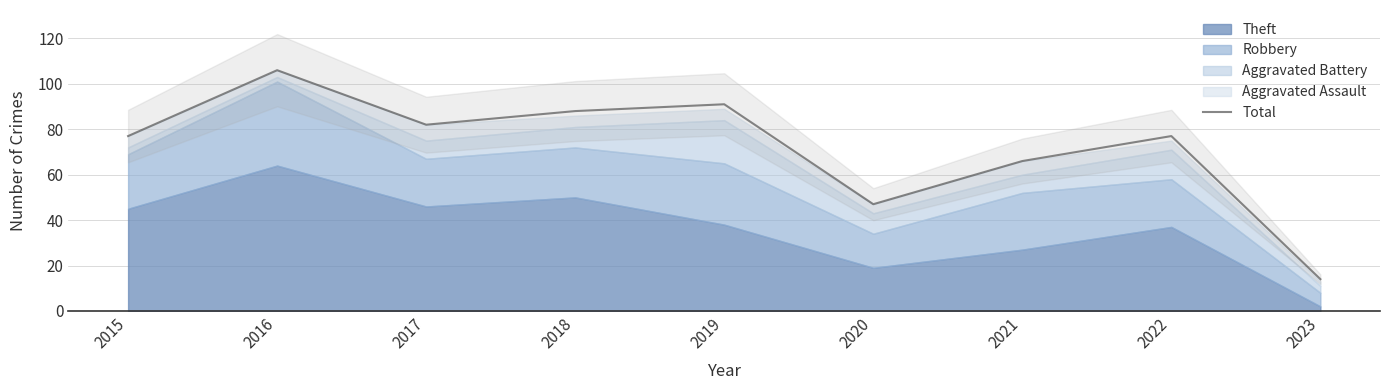

Which label corresponds to the largest value in the chart?

2016